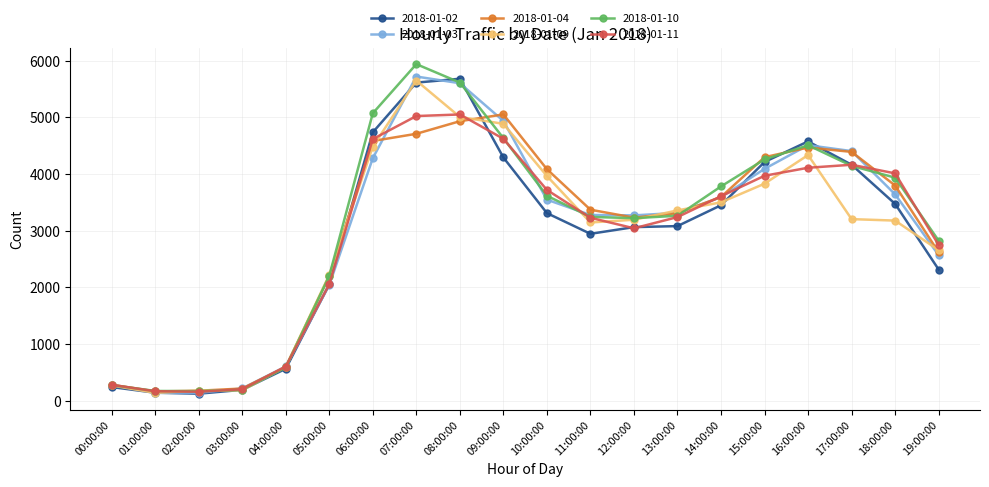

The 2018-01-03 series shows 5046 at 10:00:00. True or false?

False